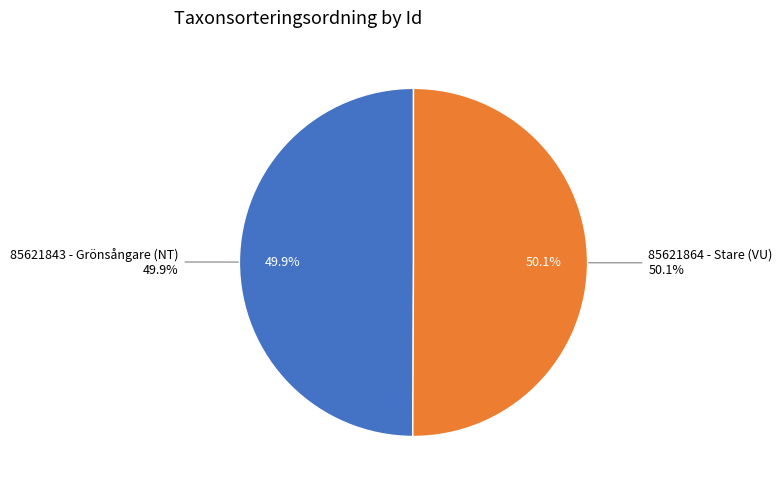

True or false: 85621864 - Stare (VU) accounts for 41% of the total.

False